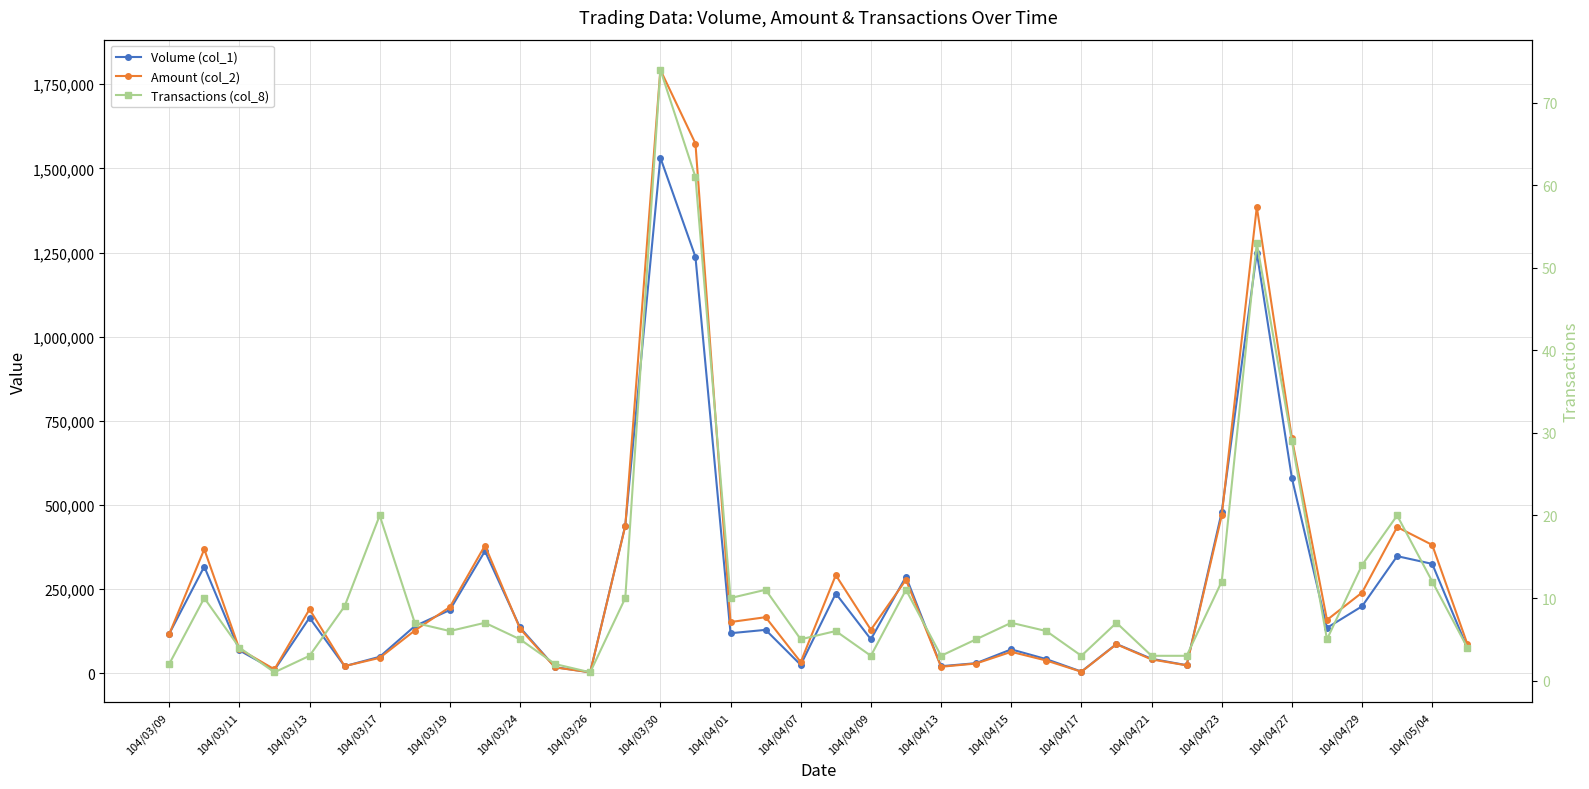

Which series changed the most between 104/04/13 and 104/04/29?

Amount (col_2)